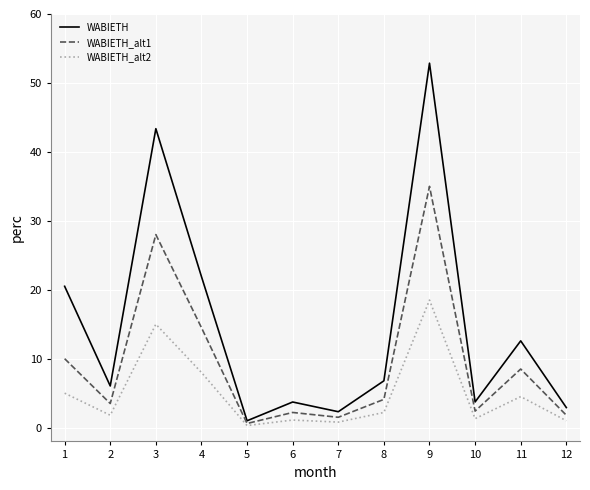

How many interior local valleys does the WABIETH_alt1 series have?

4